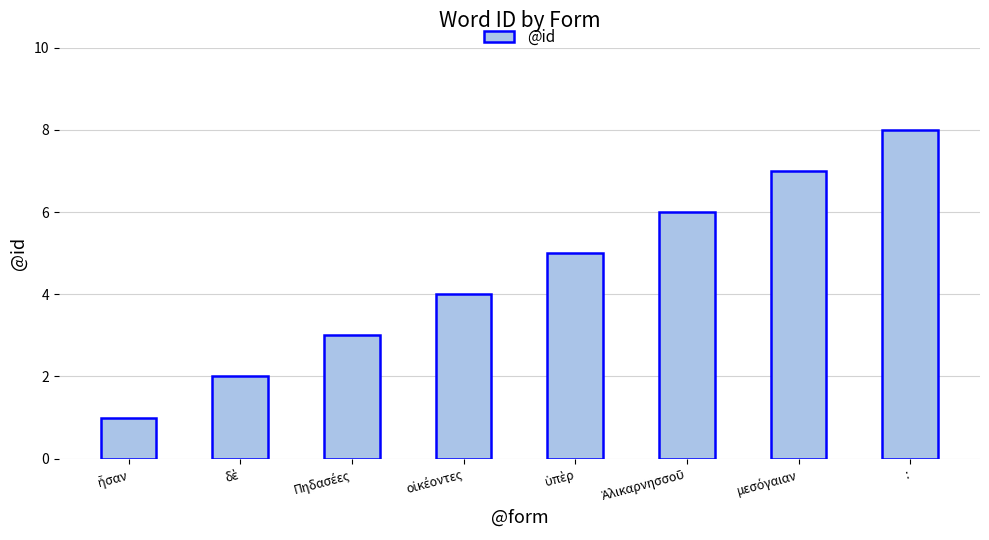

What is the difference between the maximum and minimum values?

7